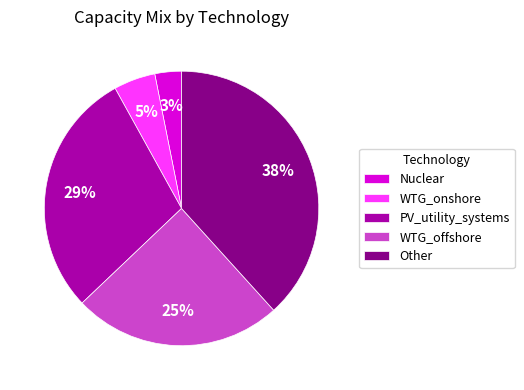

What percentage is the WTG_offshore slice, to the nearest percent?

25%